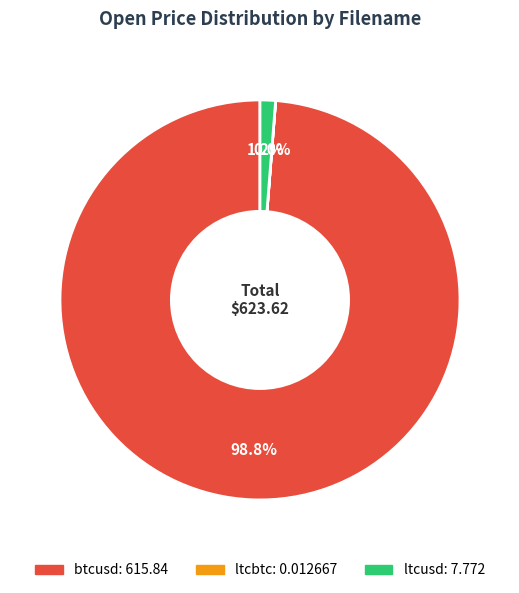

Does btcusd represent more than half of the total?

Yes